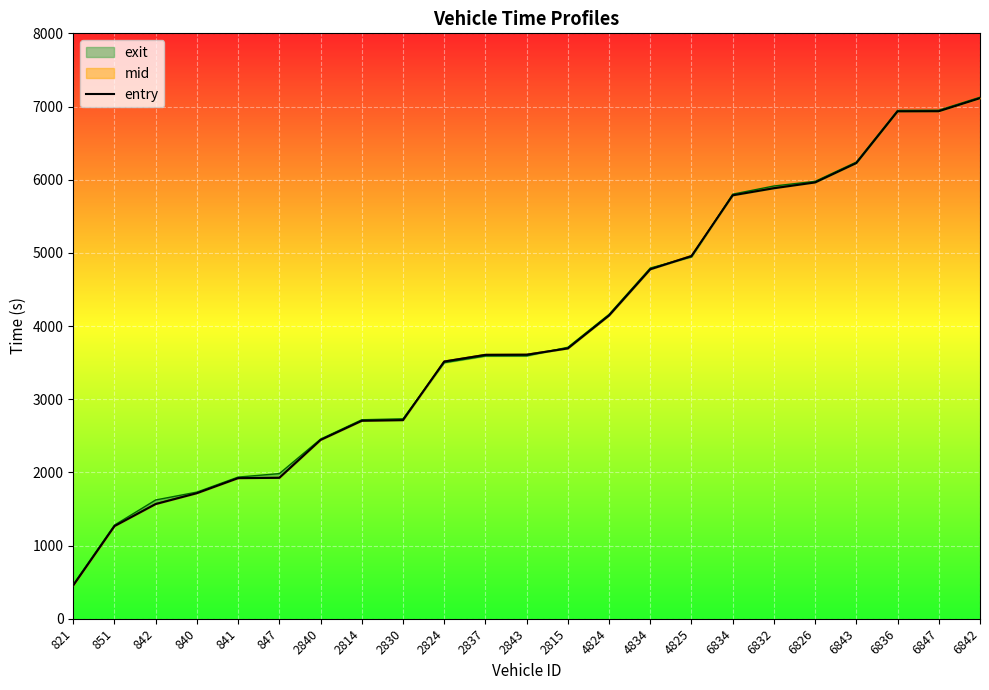

What position from the left is 6834?

17